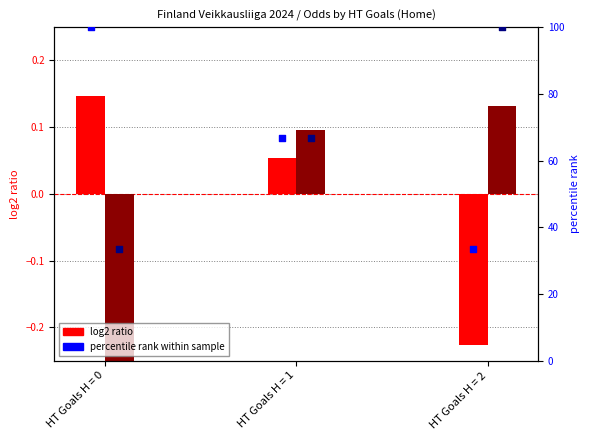

Which series has the widest spread of Y values?

percentile rank (H)